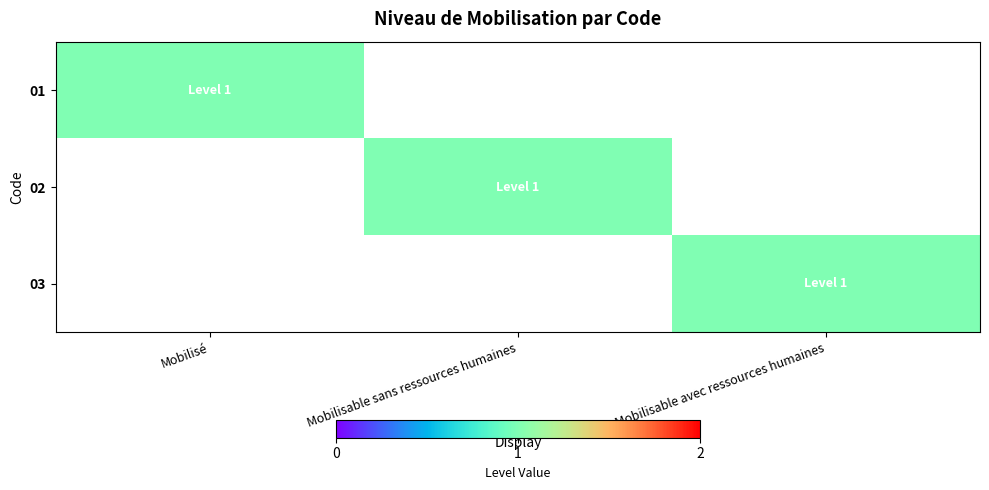

Reading left to right, what are all the values shown in this chart?

01: Mobilisé=1	Mobilisable sans ressources humaines=0	Mobilisable avec ressources humaines=0
02: Mobilisé=0	Mobilisable sans ressources humaines=1	Mobilisable avec ressources humaines=0
03: Mobilisé=0	Mobilisable sans ressources humaines=0	Mobilisable avec ressources humaines=1